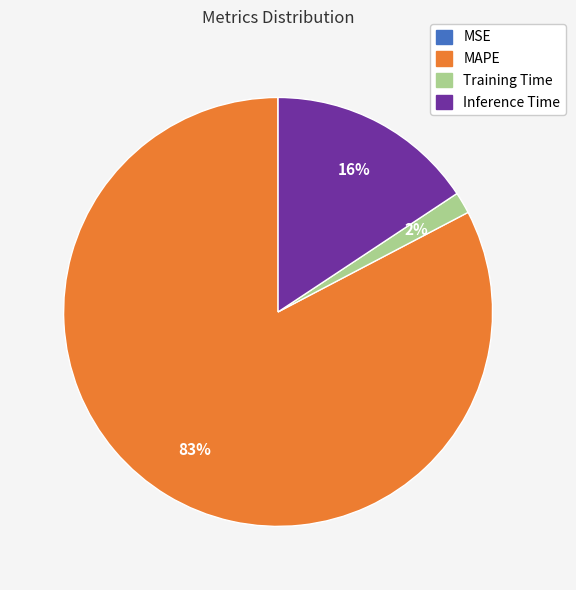

Between MAPE and Training Time, which is larger?

MAPE